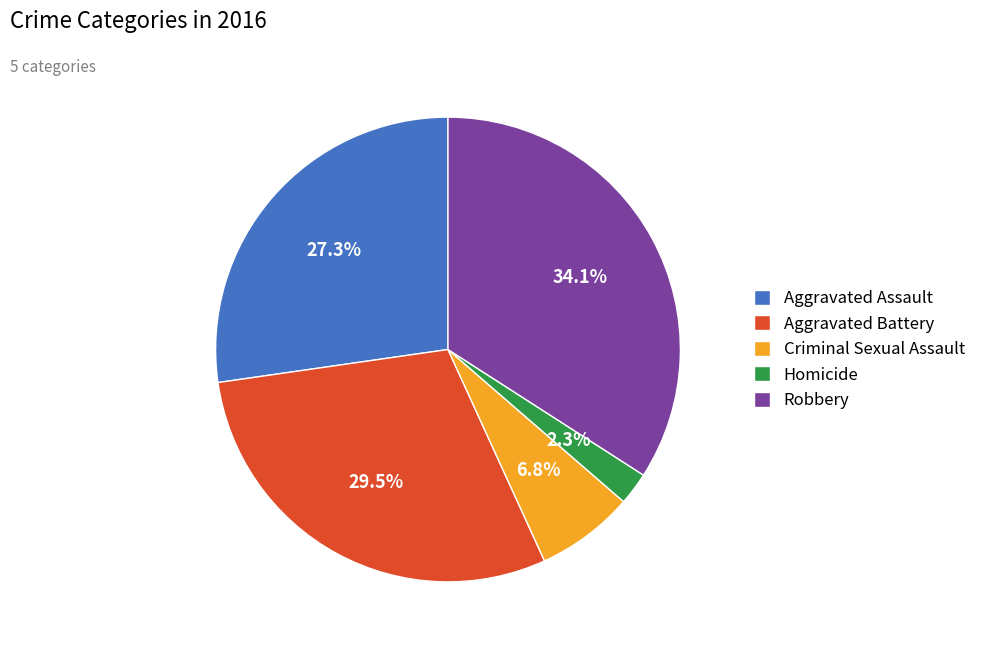

Combined, do Homicide and Aggravated Assault account for over 50%?

No